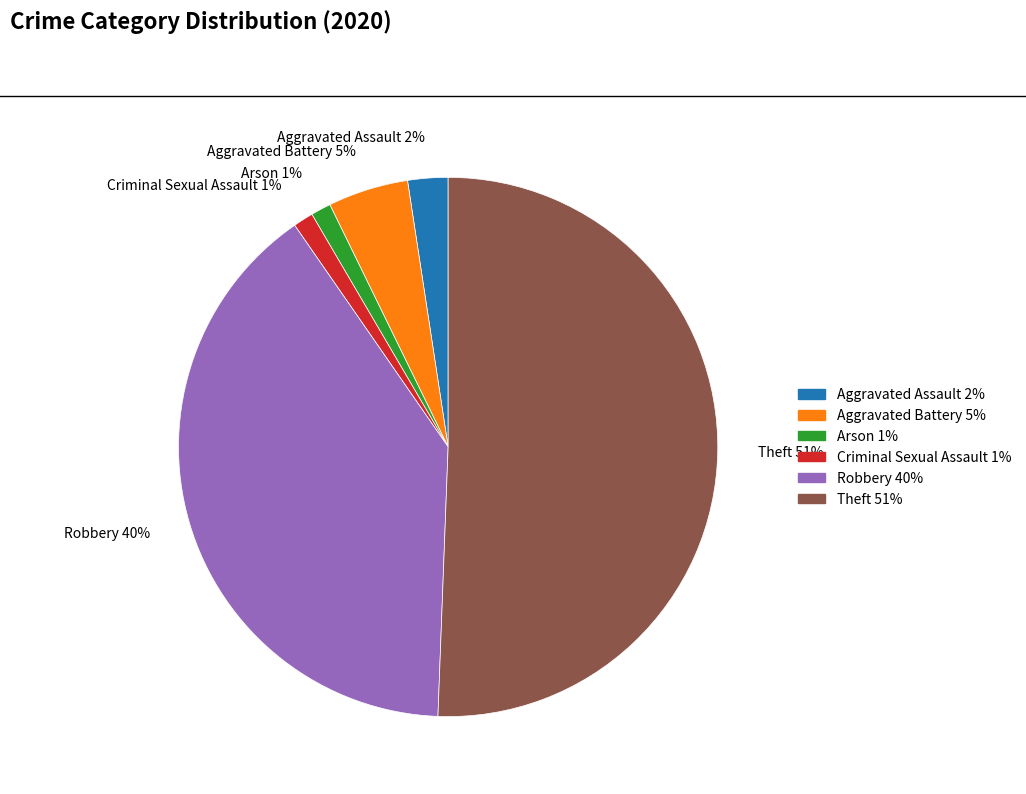

Which has a higher value, Aggravated Battery 5% or Theft 51%?

Theft 51%